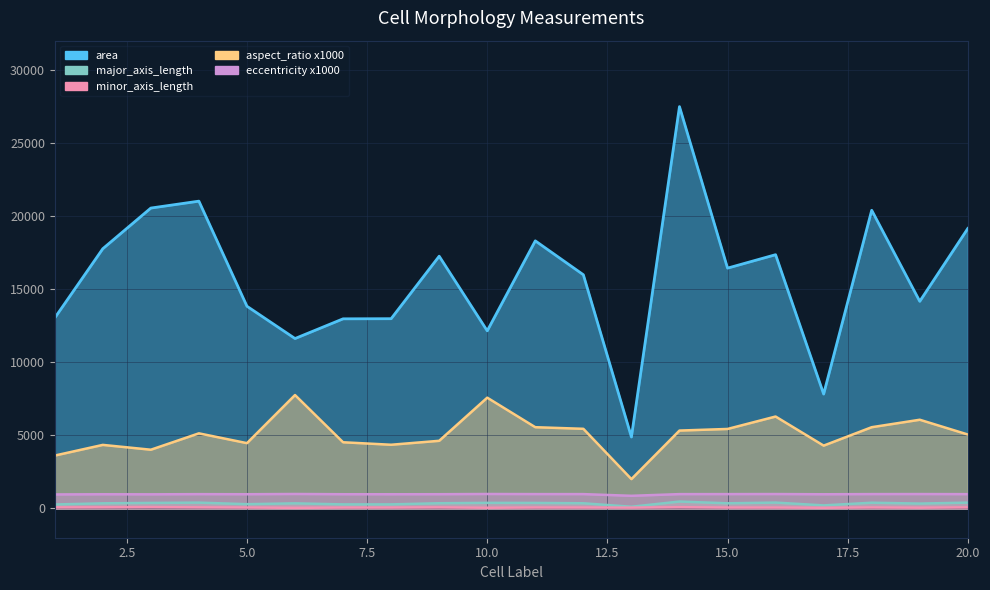

True or false: major_axis_length and area cross at least once.

False